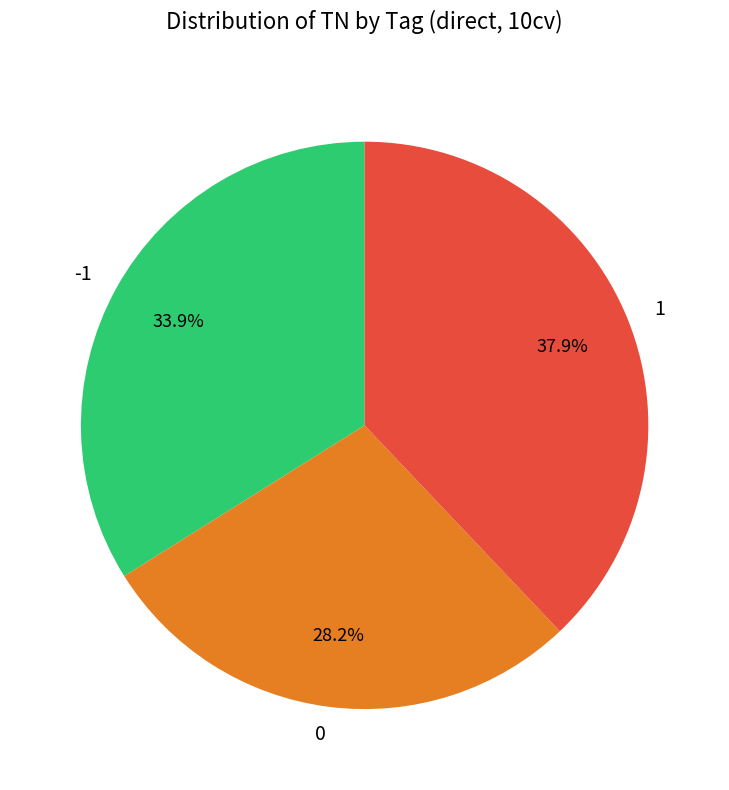

Is -1 the majority of the pie?

No